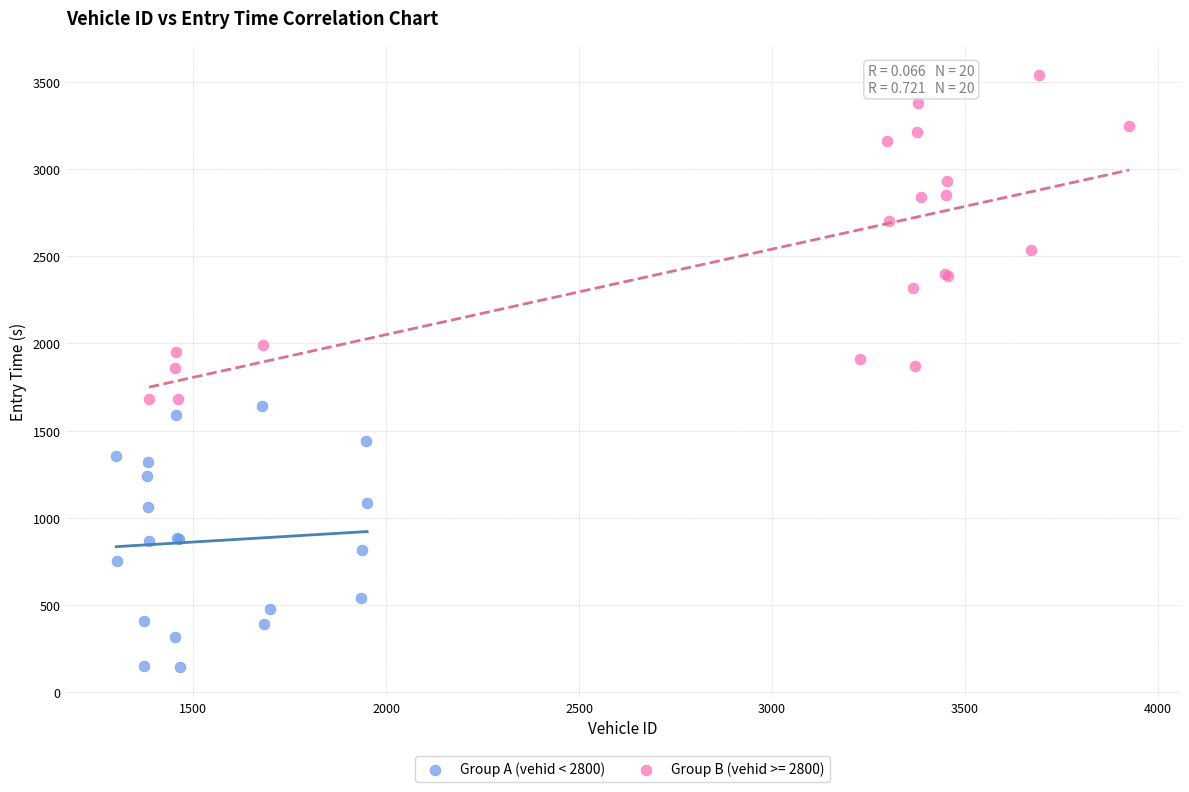

Which series has the widest spread of Y values?

Group B (vehid >= 2800)